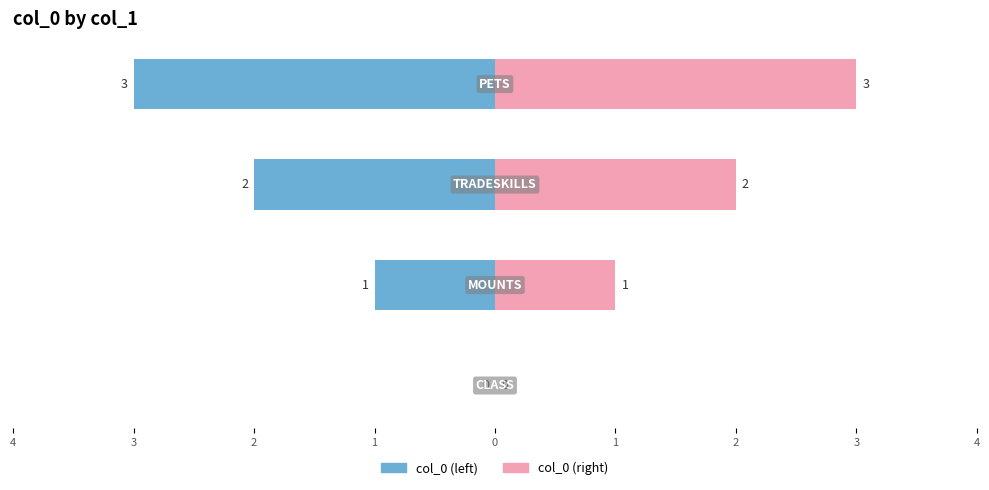

What is the value of the 2nd bar from the left?

1